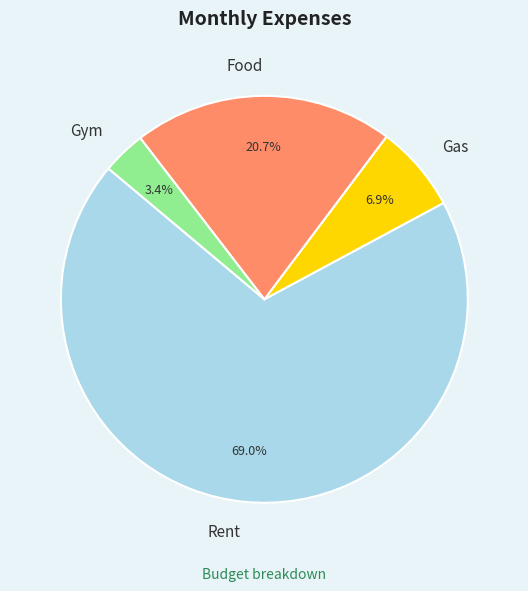

What percentage is the Gym slice, to the nearest percent?

3%